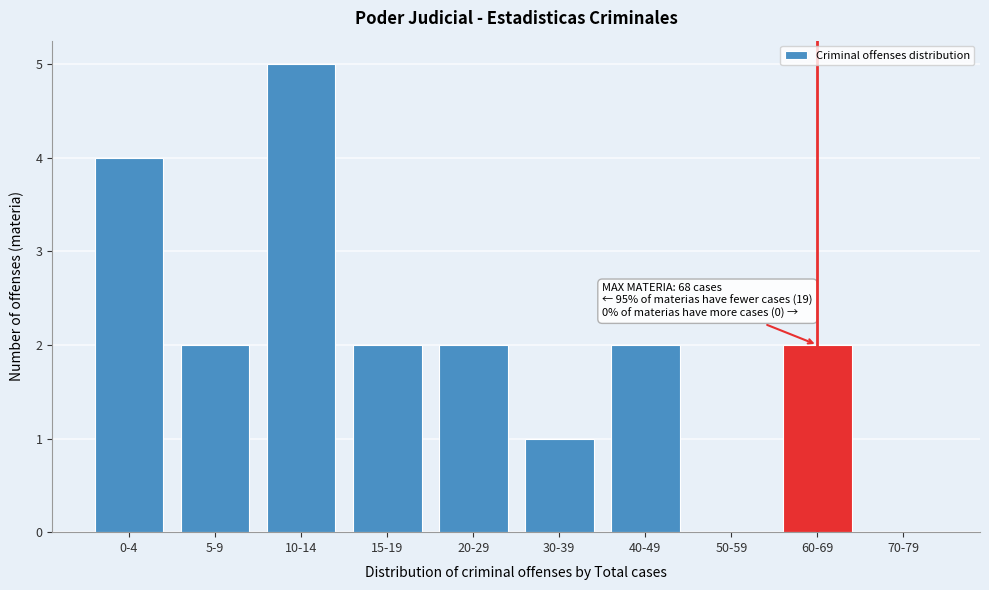

Reading left to right, extract all data points from this chart.

0-4=4	5-9=2	10-14=5	15-19=2	20-29=2	30-39=1	40-49=2	50-59=0	60-69=2	70-79=0